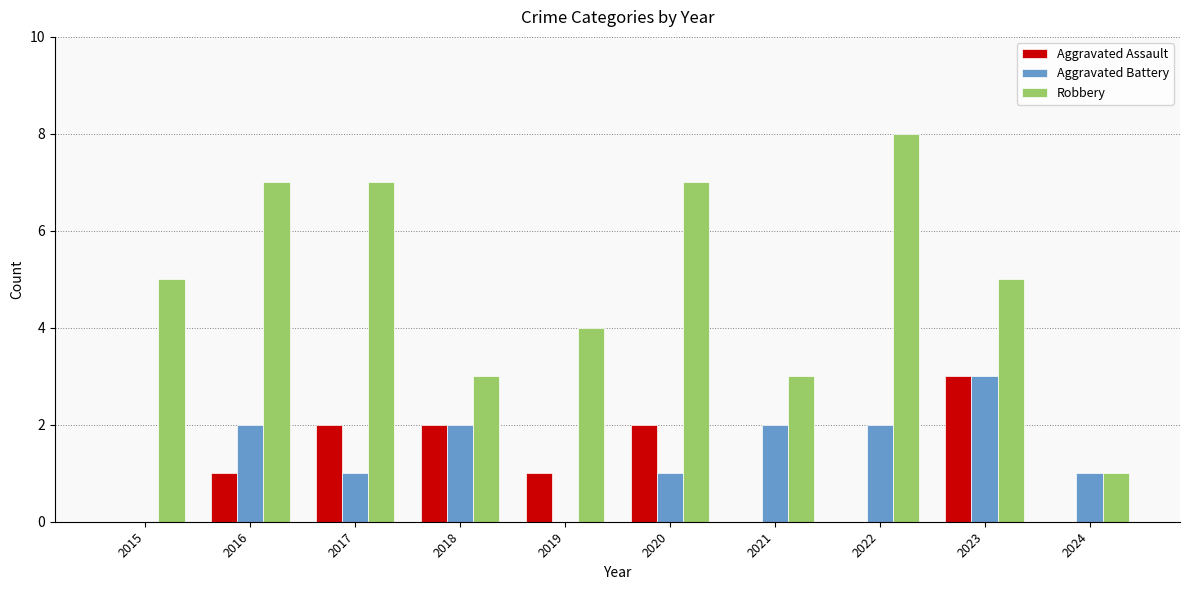

What is the sum of the Robbery values at 2024 and 2015?

6